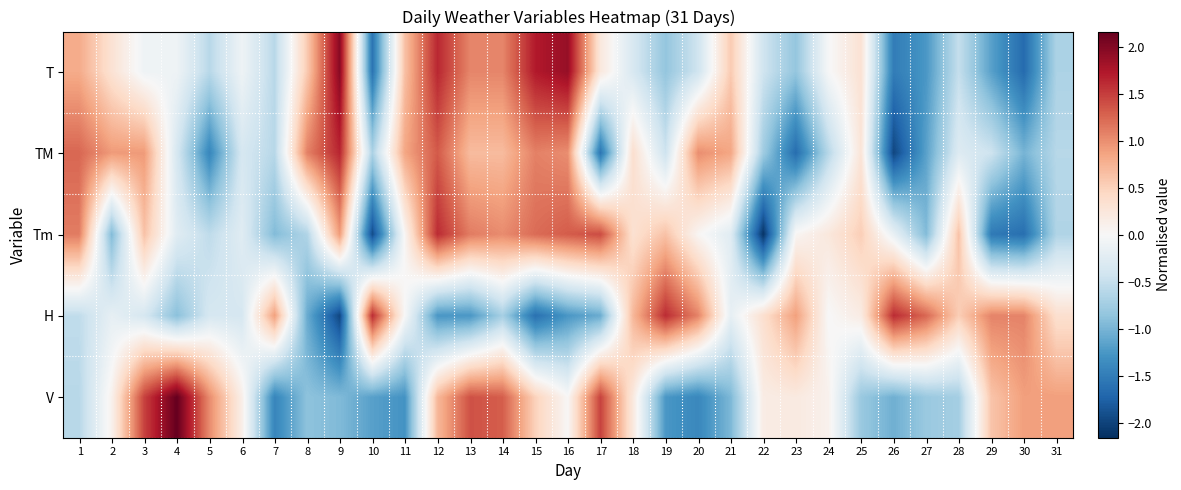

Reading right to left, transcribe all the data shown in this chart.

T: 31=-0.7	30=-1.7	29=-1.2	28=-0.5	27=-1.3	26=-1.5	25=0.3	24=-0.0	23=-0.8	22=-0.4	21=0.6	20=-0.4	19=-0.8	18=-0.3	17=0.2	16=1.9	15=1.7	14=1.1	13=1.1	12=1.6	11=0.6	10=-1.6	9=2.0	8=0.6	7=-0.6	6=-0.1	5=-0.6	4=-0.1	3=-0.1	2=0.3	1=0.8
TM: 31=-0.6	30=-1.0	29=-0.4	28=-0.3	27=-1.2	26=-2.0	25=0.3	24=-0.6	23=-1.7	22=-0.8	21=0.8	20=1.0	19=-0.4	18=0.4	17=-1.6	16=1.0	15=1.1	14=0.7	13=0.7	12=1.3	11=0.8	10=-0.7	9=1.6	8=1.1	7=-0.6	6=-0.4	5=-1.4	4=-0.4	3=0.9	2=0.9	1=1.2
Tm: 31=-0.6	30=-1.6	29=-1.5	28=0.6	27=-0.9	26=-0.2	25=0.5	24=0.2	23=0.0	22=-2.1	21=-0.3	20=0.0	19=0.6	18=0.3	17=1.4	16=1.3	15=1.2	14=1.0	13=1.1	12=1.6	11=0.0	10=-1.9	9=0.9	8=-0.6	7=-0.9	6=-0.3	5=-0.6	4=-0.3	3=0.6	2=-0.9	1=1.1
H: 31=0.4	30=1.1	29=1.1	28=0.5	27=1.2	26=1.6	25=0.2	24=-0.0	23=0.9	22=0.4	21=-0.2	20=1.1	19=1.6	18=0.7	17=-1.1	16=-1.3	15=-1.6	14=-0.7	13=-1.3	12=-1.3	11=-0.0	10=1.6	9=-2.0	8=-1.1	7=0.9	6=-0.4	5=-0.4	4=-0.9	3=-0.4	2=-0.2	1=-0.5
V: 31=0.9	30=0.9	29=0.6	28=-0.7	27=-0.8	26=-1.0	25=-0.8	24=0.1	23=0.2	22=0.2	21=-1.0	20=-1.4	19=-1.3	18=0.2	17=1.5	16=0.0	15=0.5	14=1.3	13=1.4	12=0.7	11=-1.3	10=-1.2	9=-1.0	8=-0.9	7=-1.4	6=0.1	5=1.0	4=2.2	3=1.5	2=0.1	1=-0.6